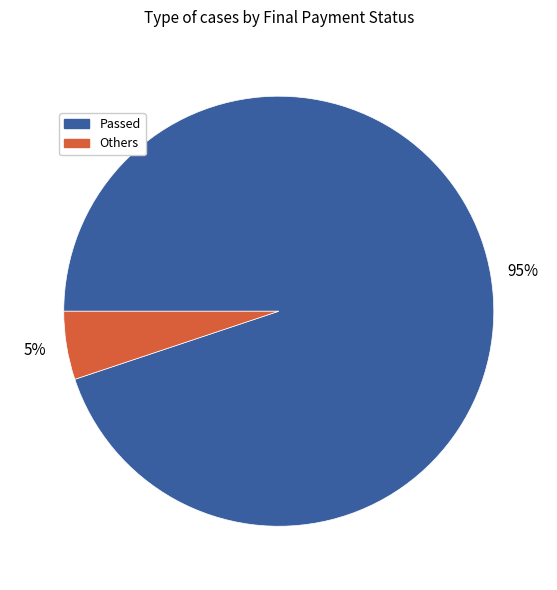

Does any single category account for the majority?

Yes